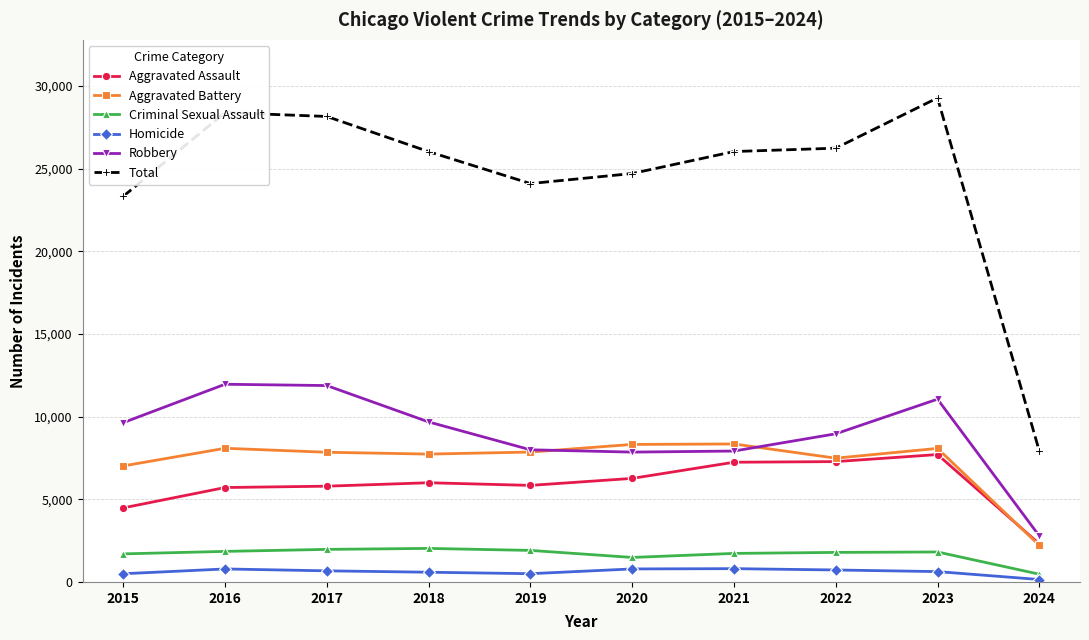

Between 2015 and 2017, which series saw the biggest shift?

Total